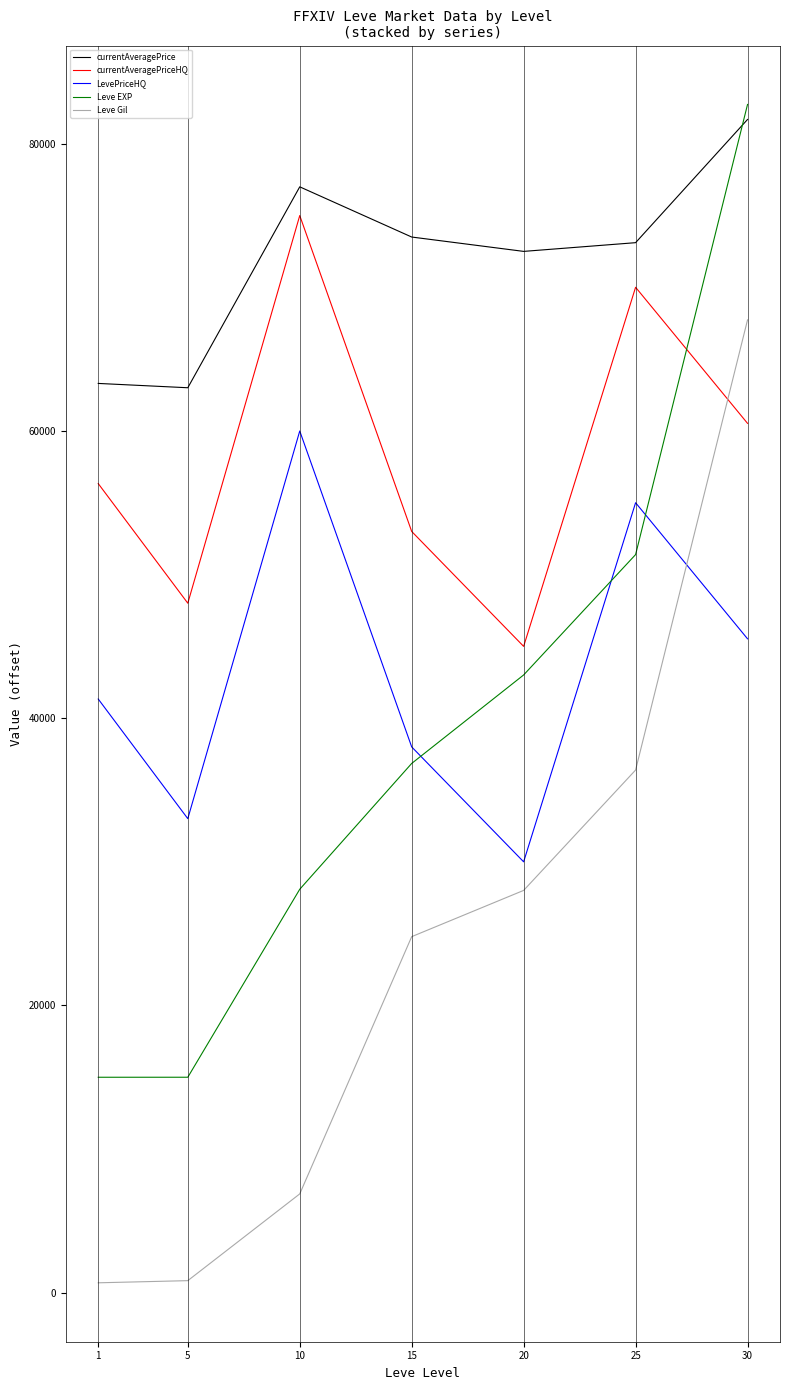

Where does the currentAveragePriceHQ series first go above 56333?

1